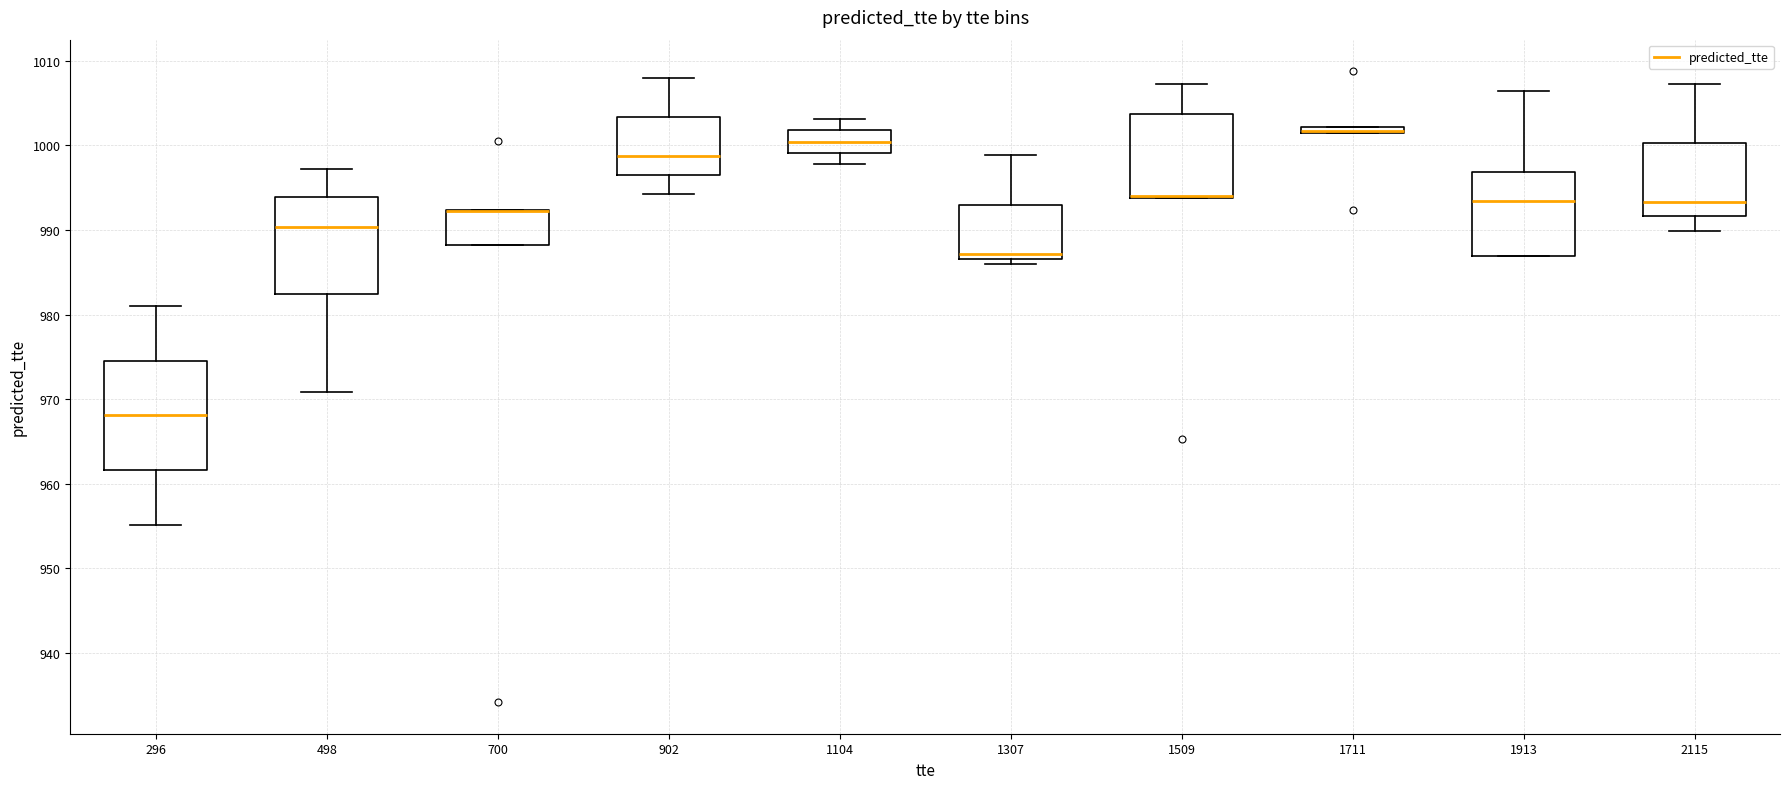

Which box is the tallest, from its lower edge to its upper edge?

296